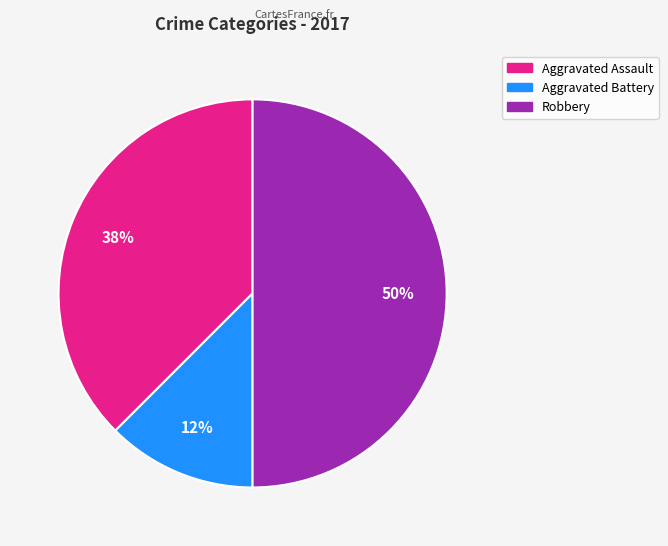

To the nearest percent, what is the average slice percentage?

33%